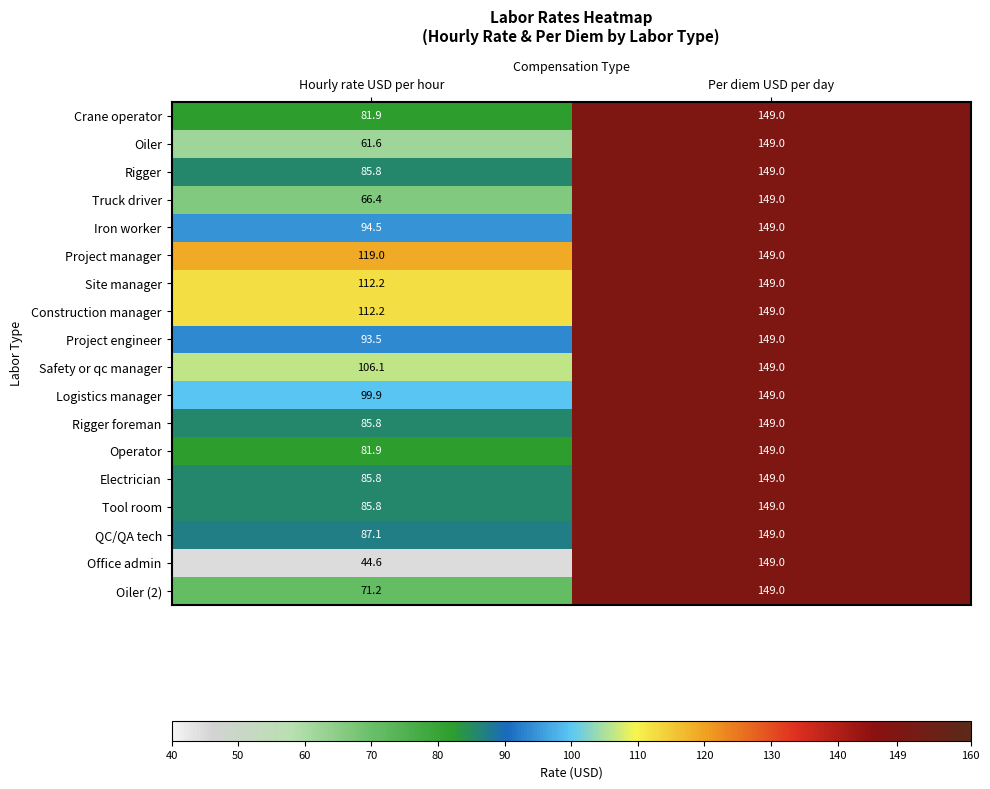

What is the average value of the Crane operator series?

115.5